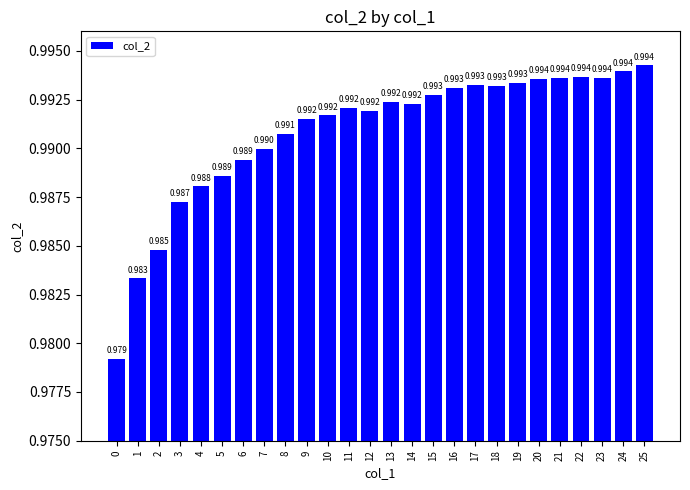

Count the values in the range 0 to 1.

26